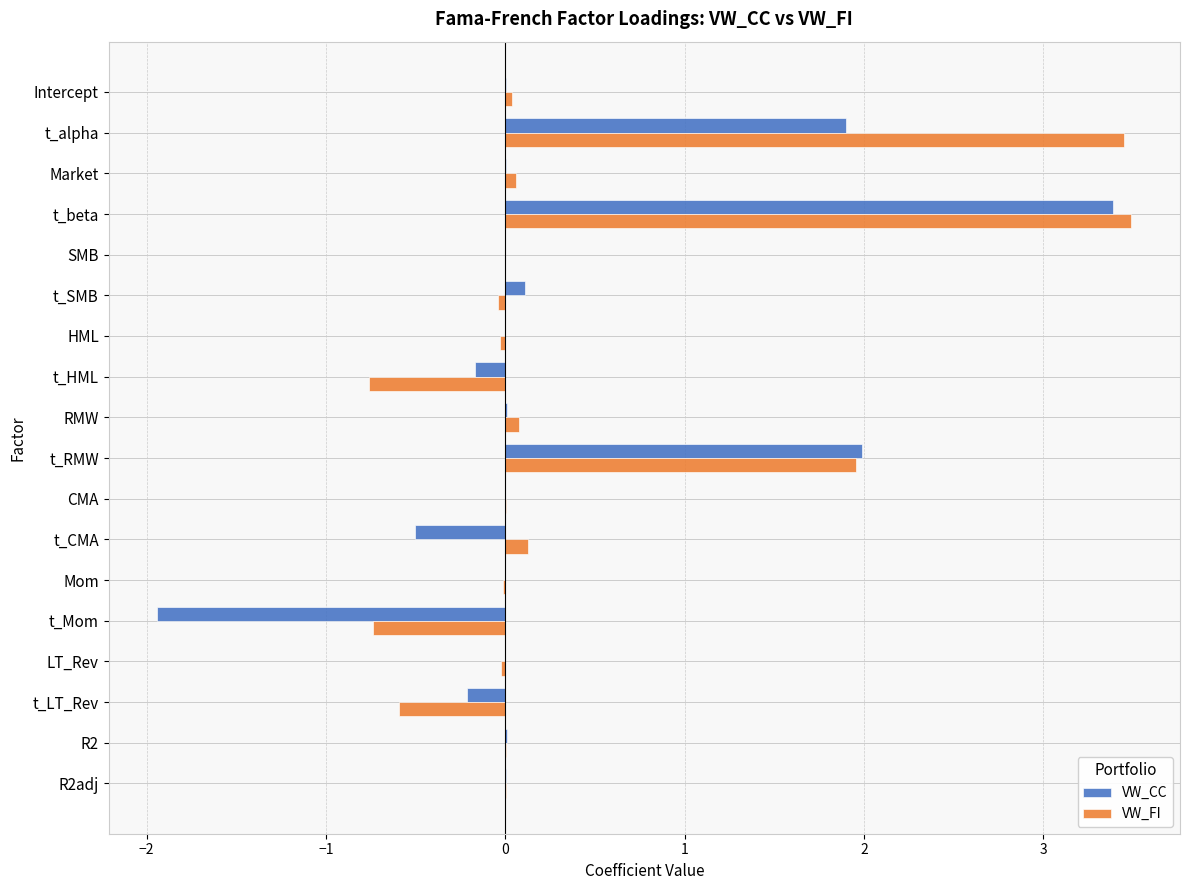

Is it true that VW_CC equals -3.5 at t_Mom?

False